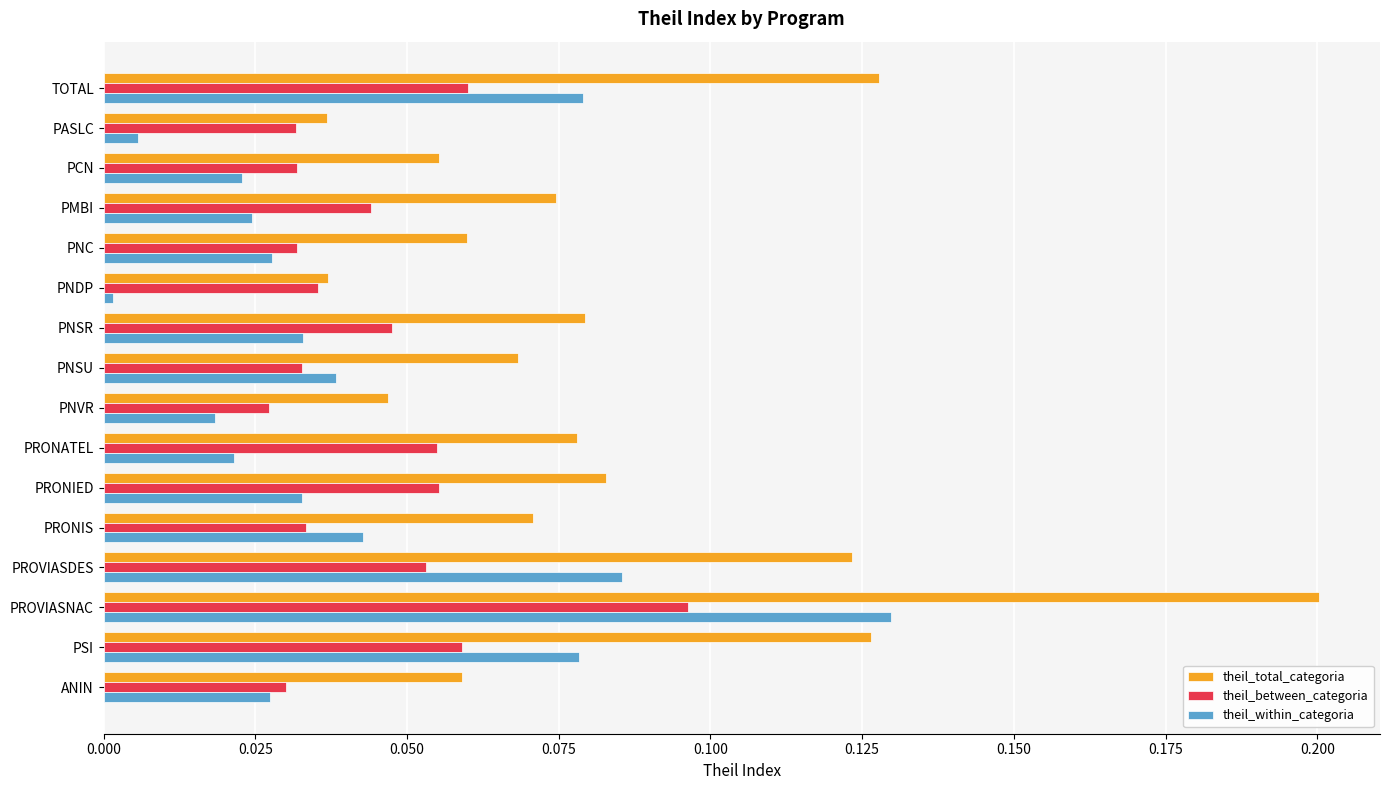

What are all the series names shown in the legend?

theil_total_categoria, theil_between_categoria, theil_within_categoria